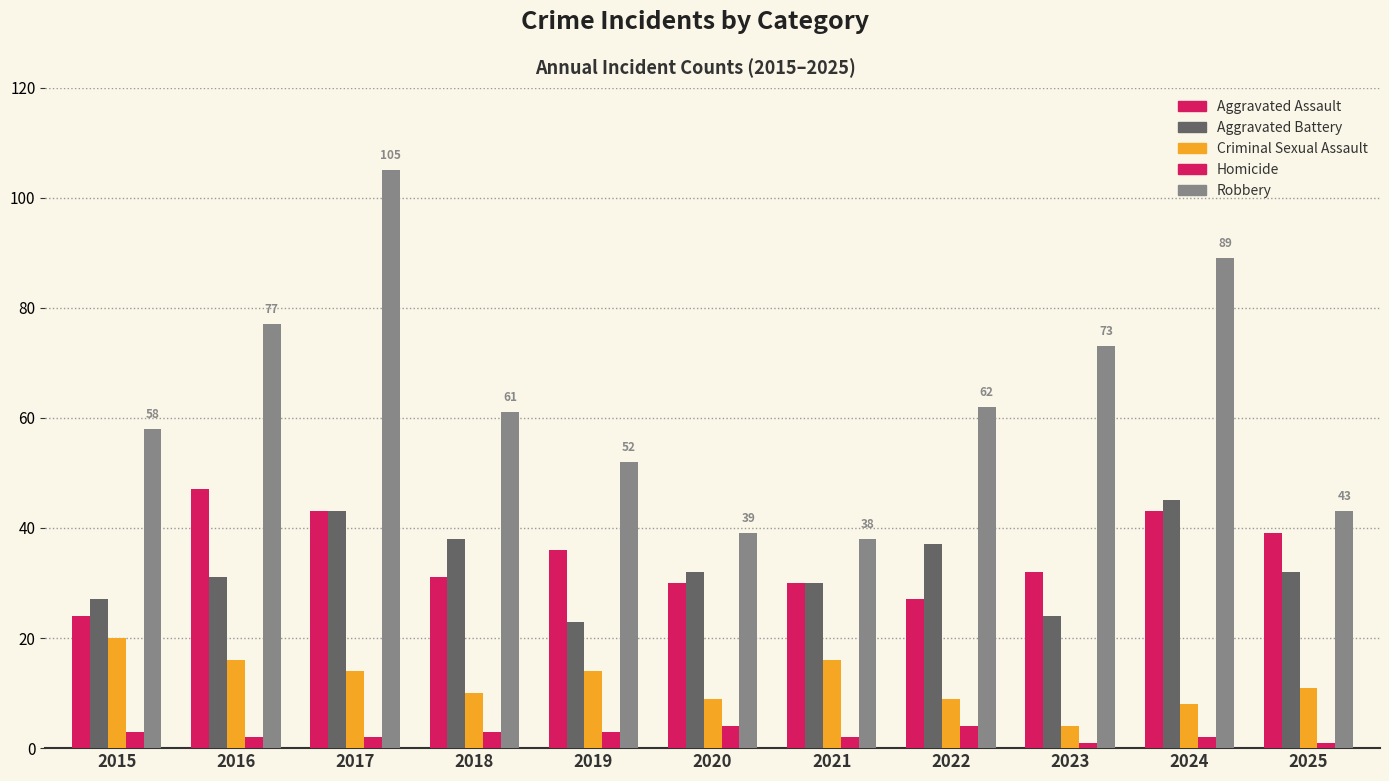

How many series are shown in this chart?

5